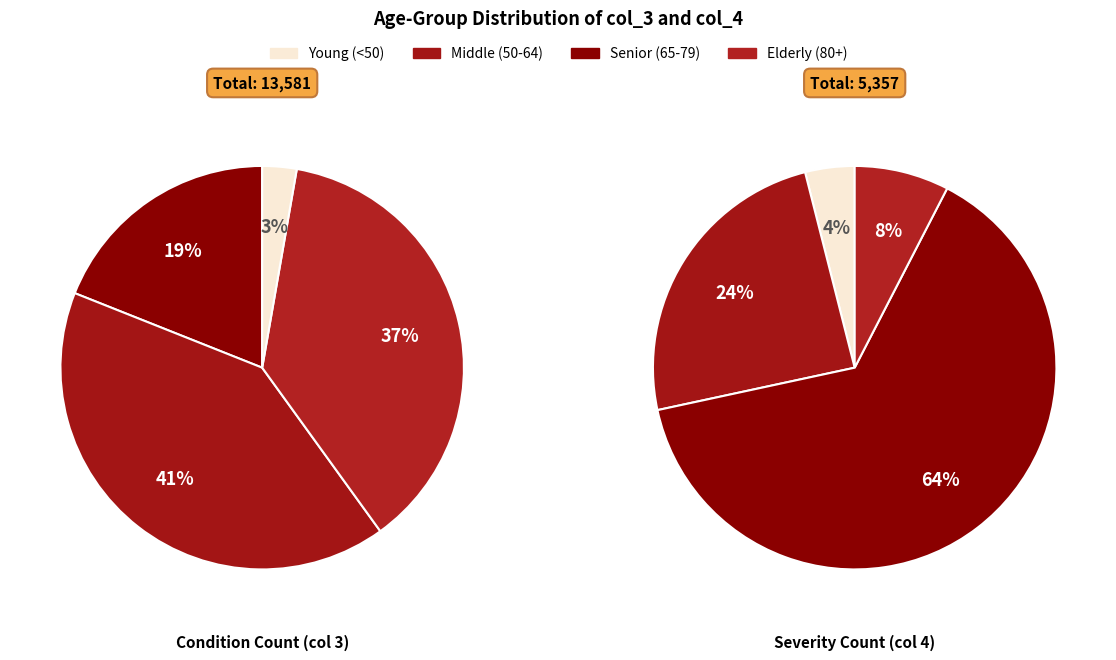

The 25 - 29 slice represents 7% of the pie. True or false?

False